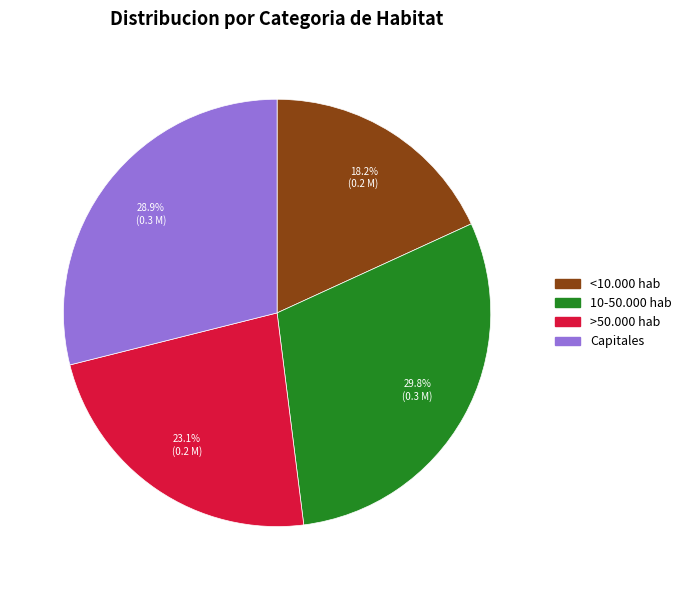

Is Capitales the majority of the pie?

No